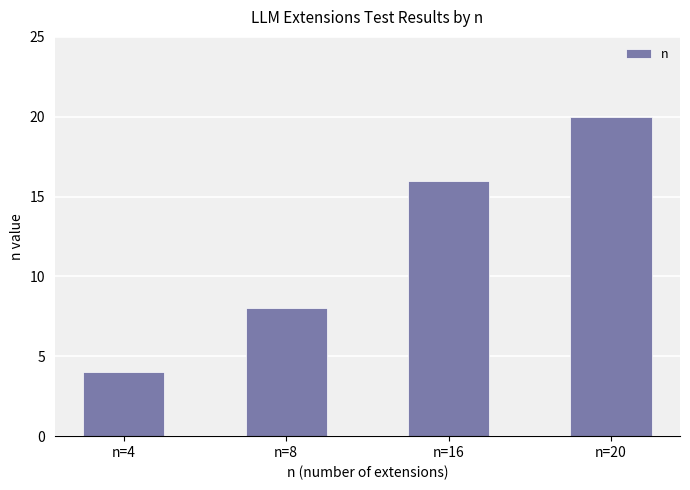

How many data points are less than 16?

2